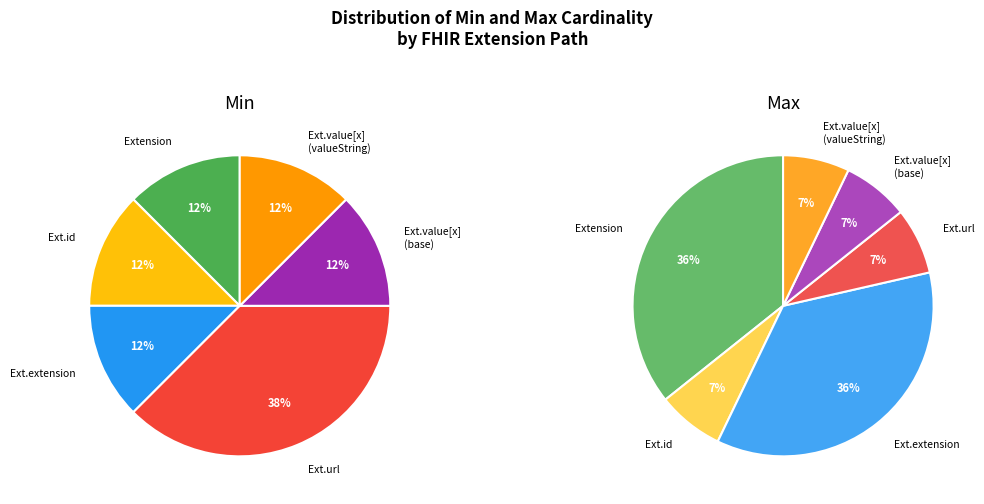

How many segments does this pie chart have?

6